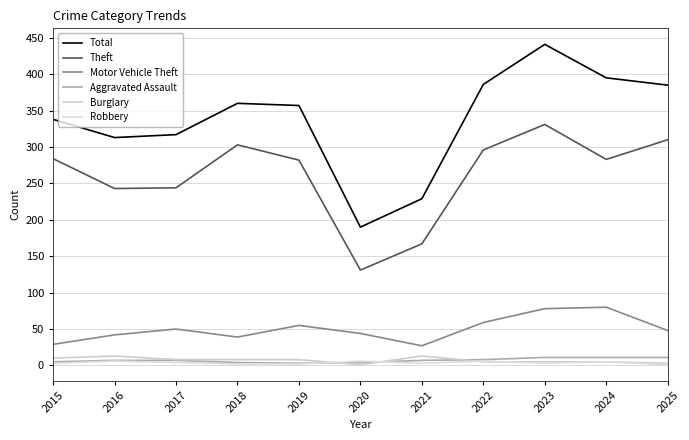

What is the maximum value shown in the chart?

441